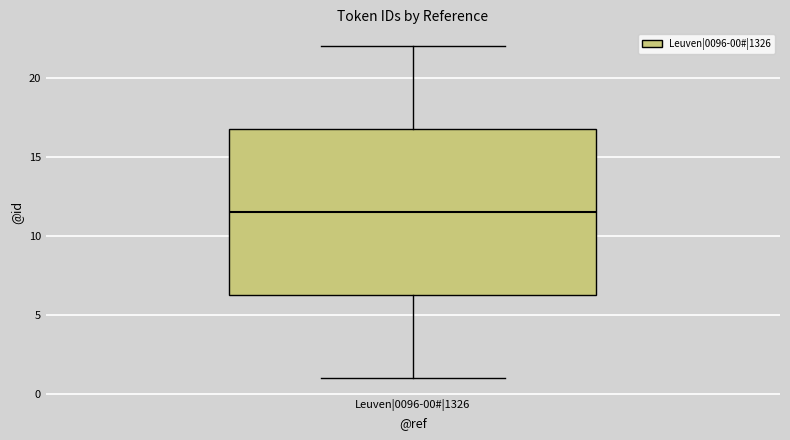

Transcribe this box plot: give where the median line is, the range the box spans, and where the two whiskers end, as read against the y-axis. The values are not printed on the chart, so give them approximately, as read against the axis.

median 11.5, box 6.5 to 17.0, whiskers 1.0 to 22.0